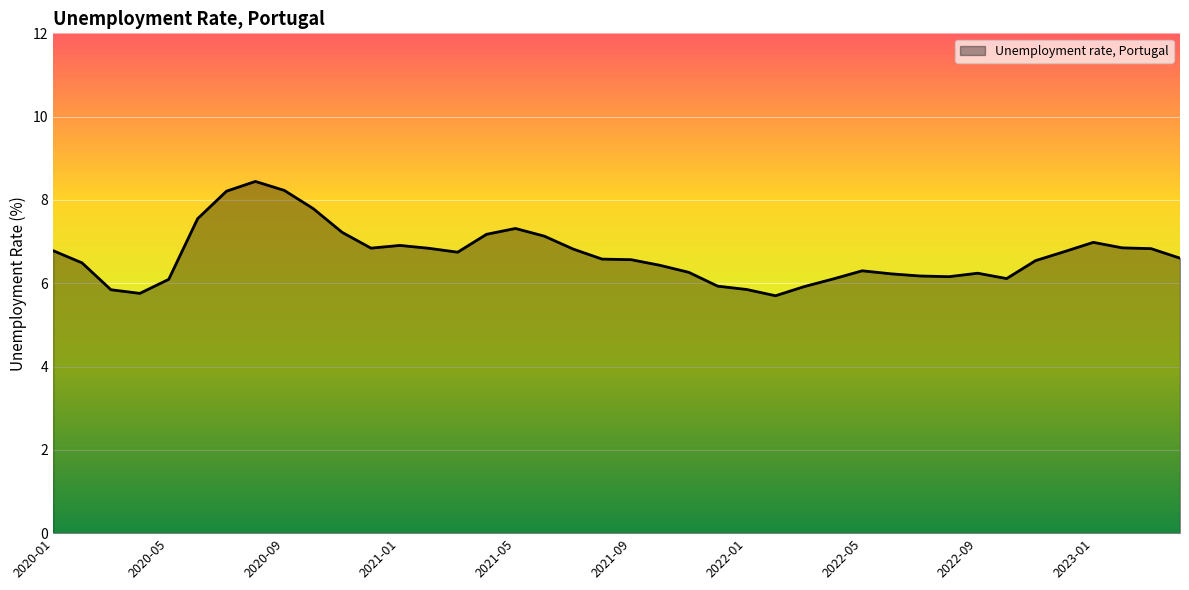

What is the difference between the maximum and minimum values?

2.7